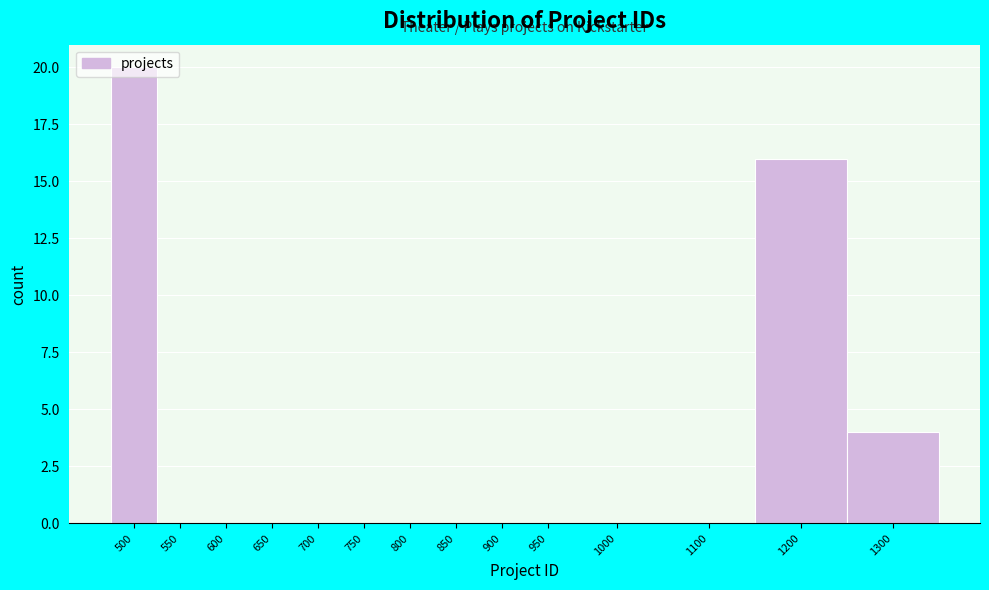

Which label corresponds to the largest value in the chart?

500